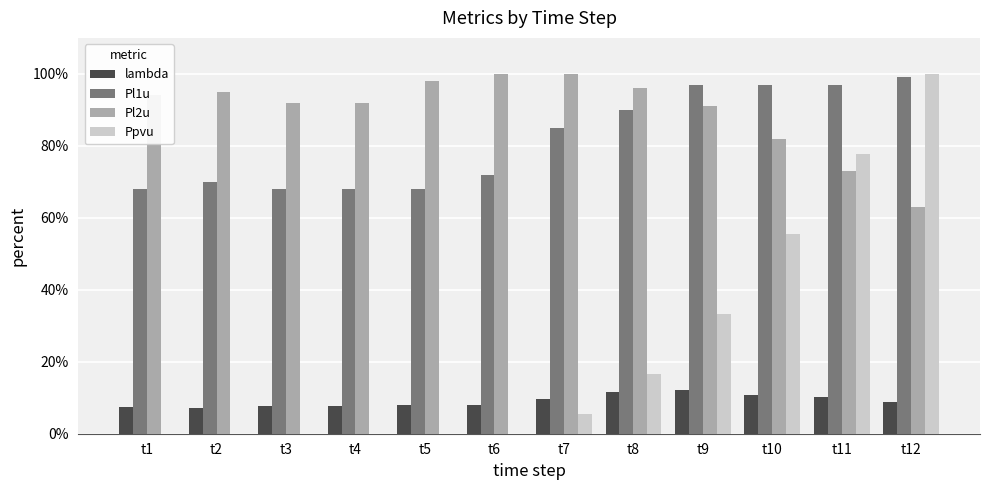

Which has a higher value, t2 or t3?

t3